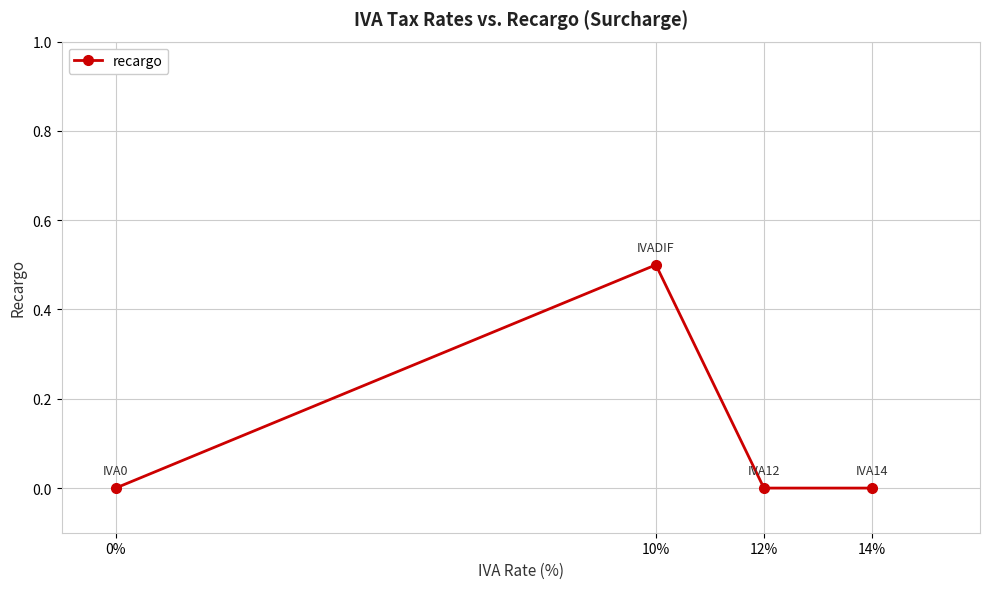

Is this an area chart (filled region under the line)?

No